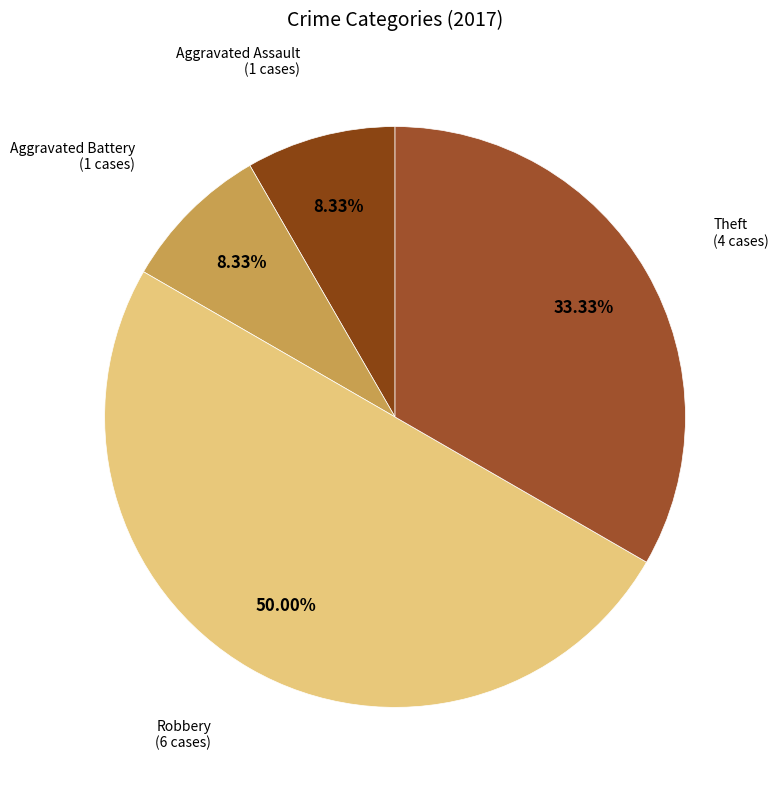

The Theft slice represents 33% of the pie. True or false?

True